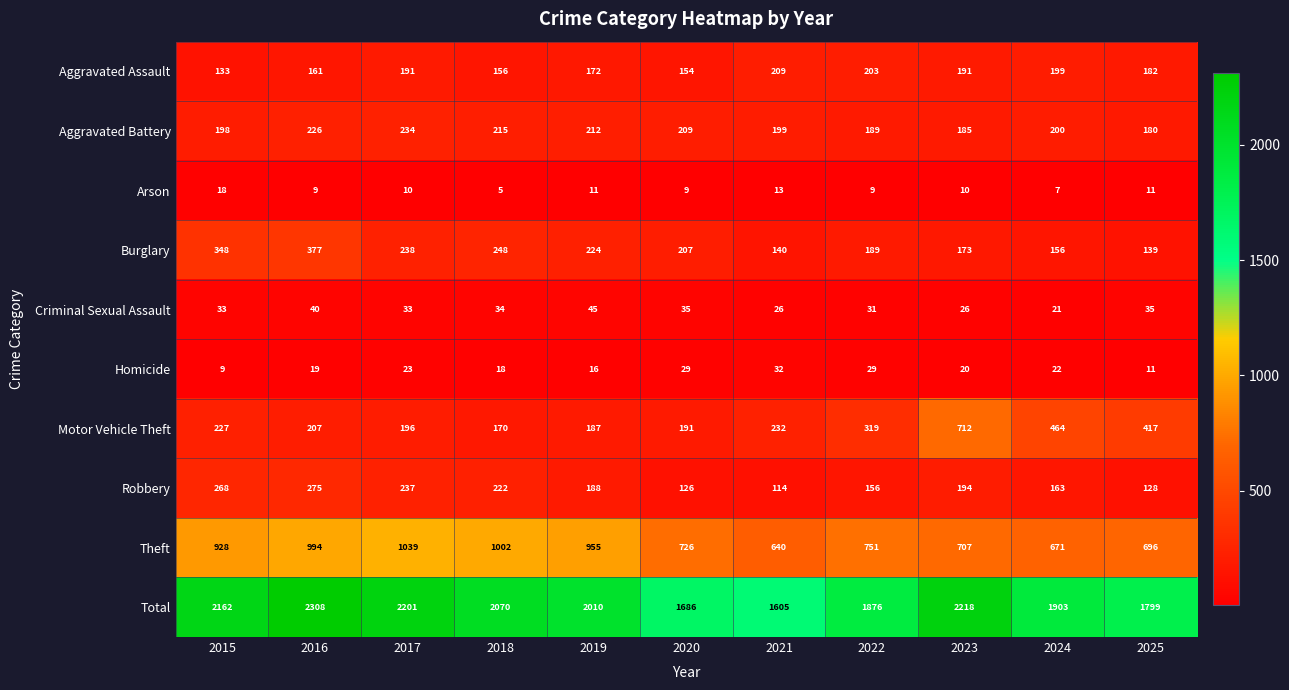

What is the difference between the maximum and minimum values in the Arson series?

13